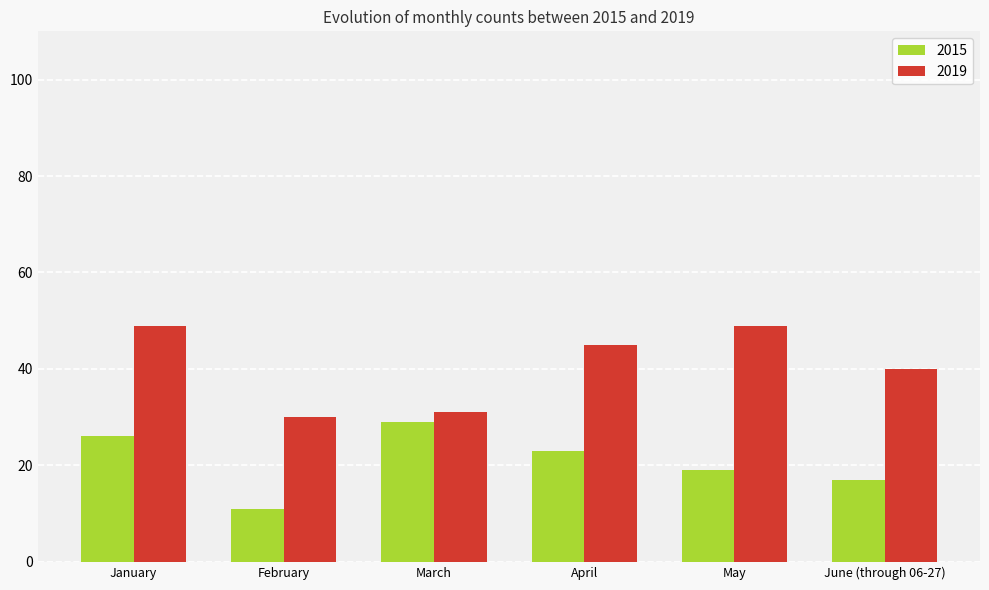

What is the label of the 1st bar from the right?

June (through 06-27)